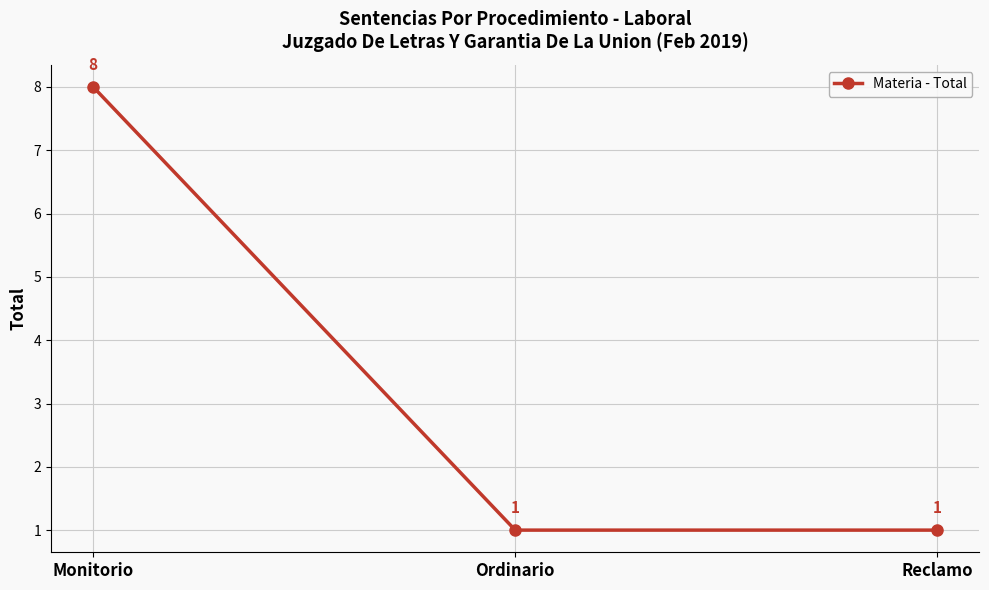

How many series are shown in this chart?

1